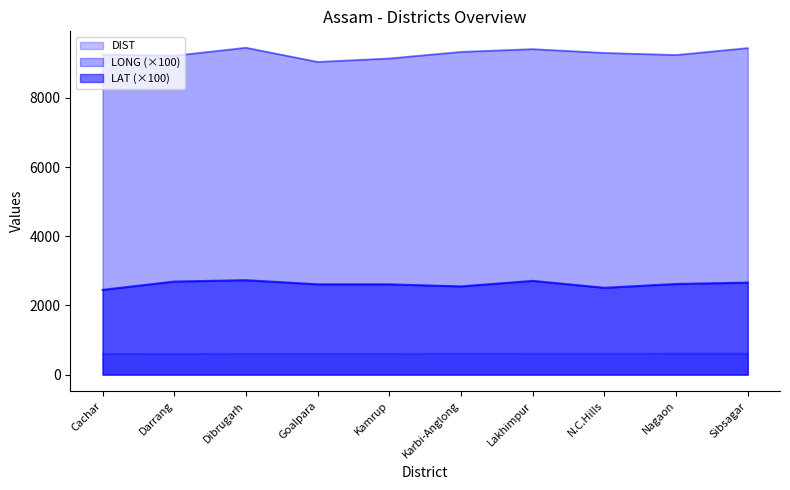

Rank the categories by LONG value from lowest to highest.

Goalpara, Kamrup, Darrang, Nagaon, Cachar, N.C.Hills, Karbi-Anglong, Lakhimpur, Sibsagar, Dibrugarh